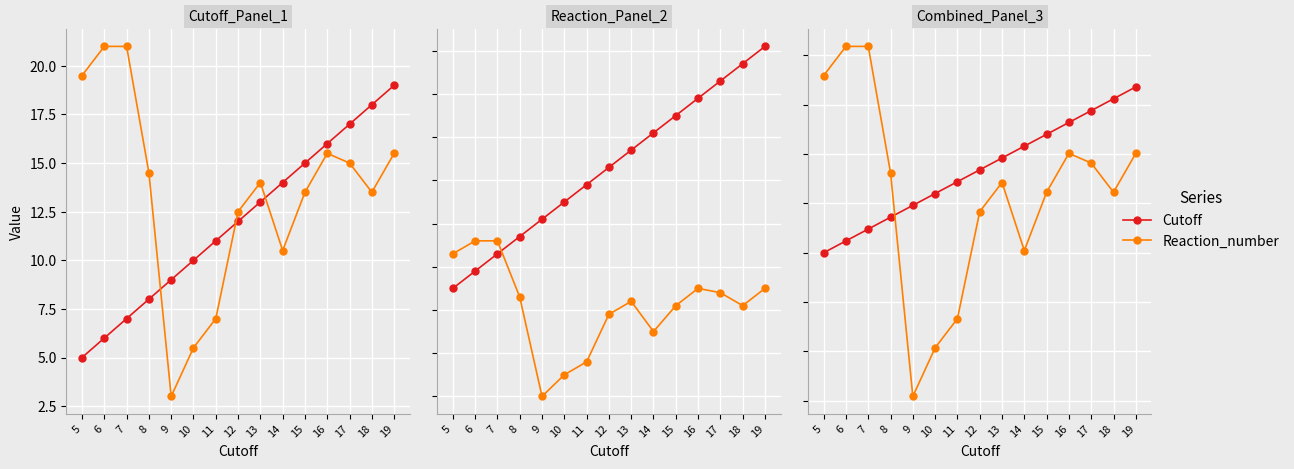

What is the difference between the Cutoff values at 17 and 9?

4.8